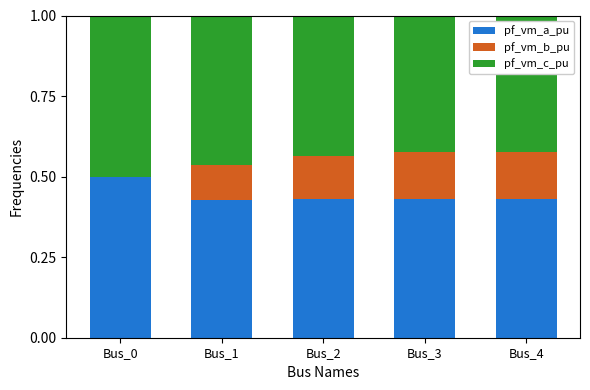

What are all the series names shown in the legend?

pf_vm_a_pu, pf_vm_b_pu, pf_vm_c_pu